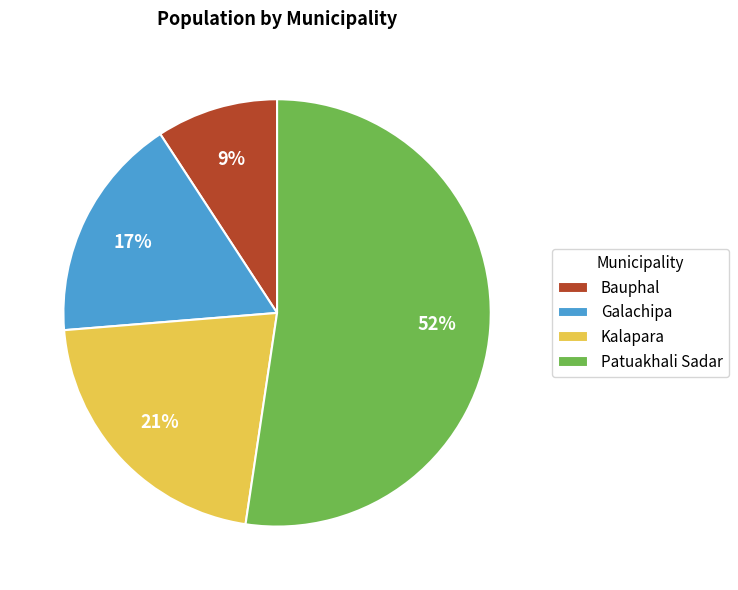

Approximately how many times larger is the value at Galachipa compared to Patuakhali Sadar?

0.3